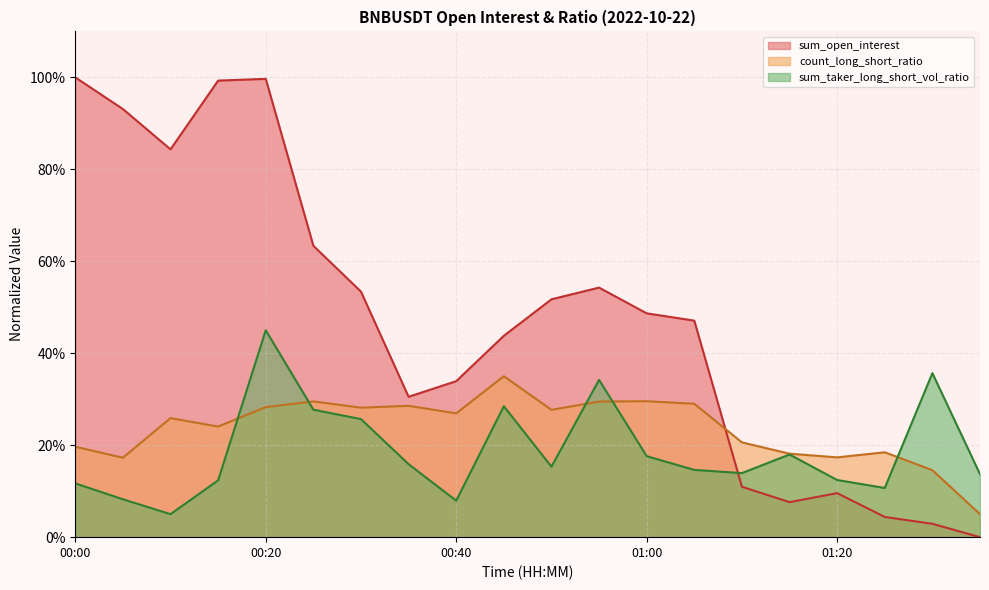

Where is the first local maximum for sum_taker_long_short_vol_ratio?

00:20